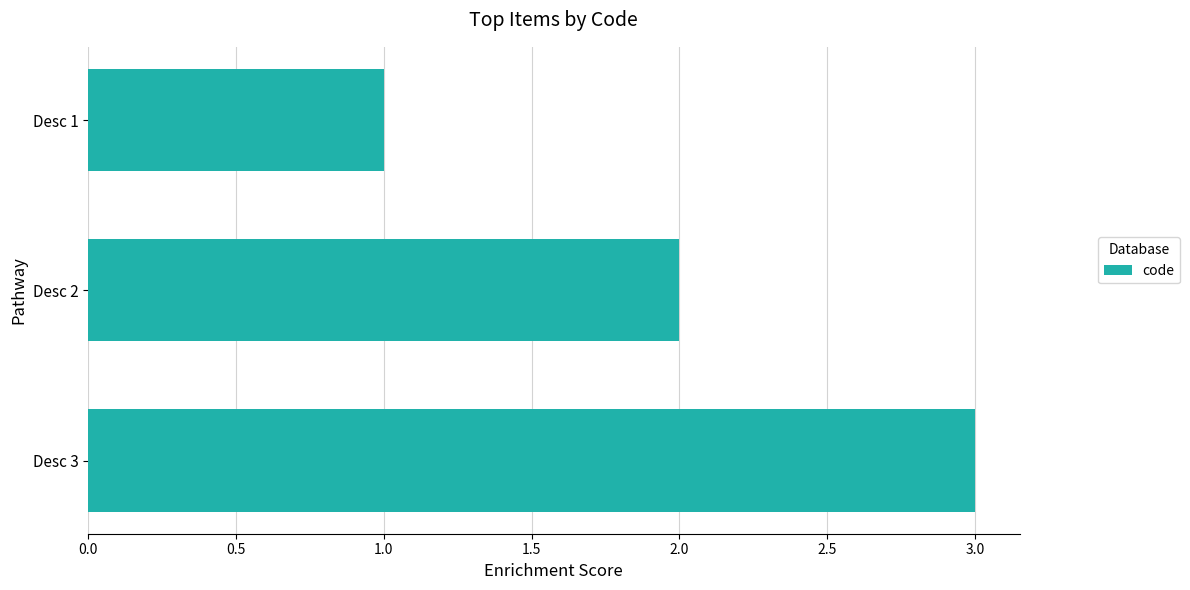

What is the difference between the maximum and minimum values?

2